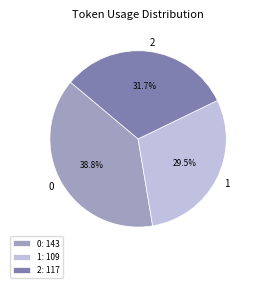

Approximately how many times larger is the value at 0 compared to 1?

1.3